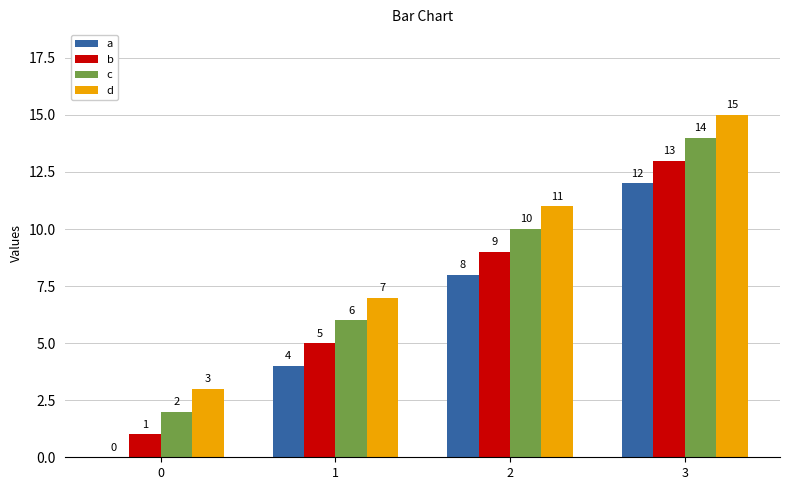

What is the sum of all a values?

24